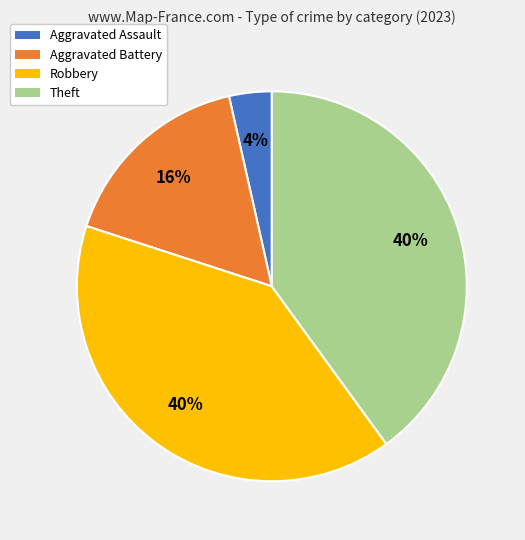

Is it true that Aggravated Assault is 4% of the pie?

True